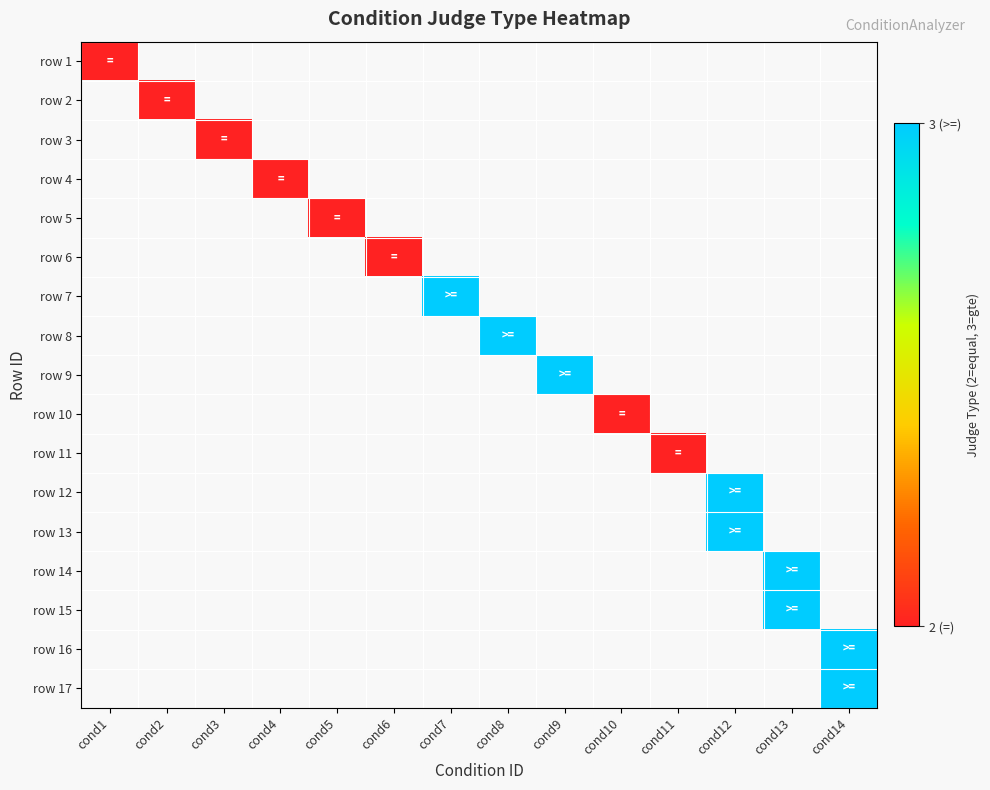

At how many categories does at least one series exceed 2?

6